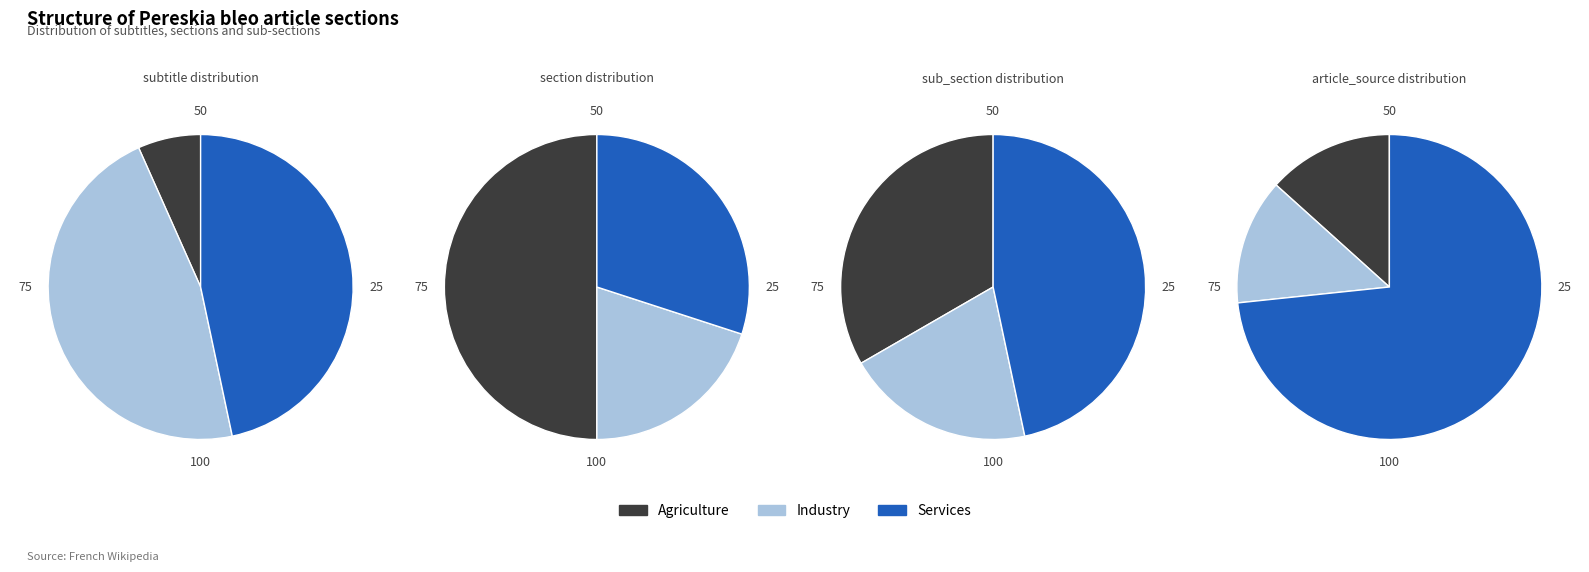

Does sub_section_count represent more than half of the total?

No